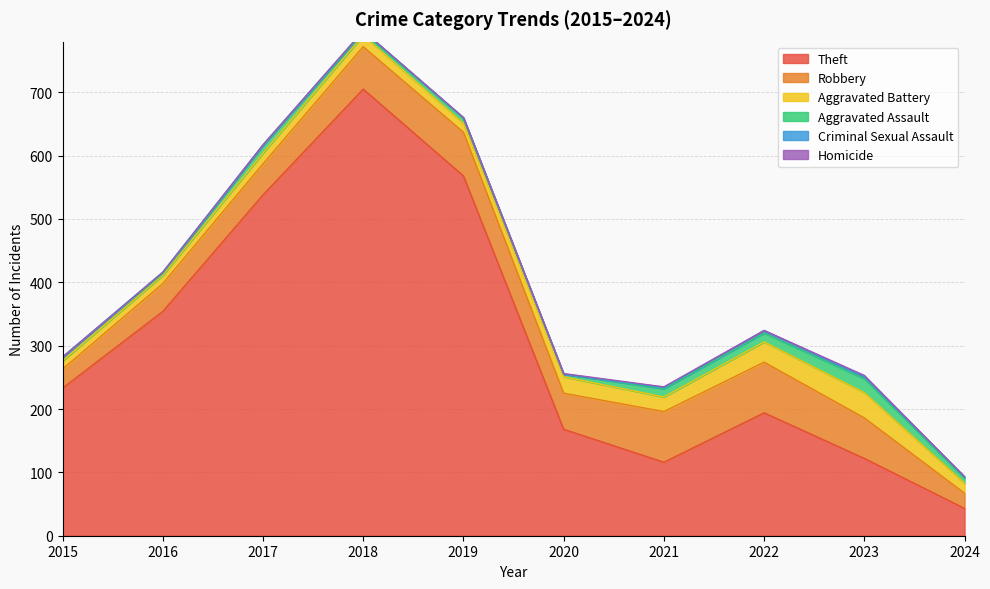

Which series has the widest spread of values?

Theft